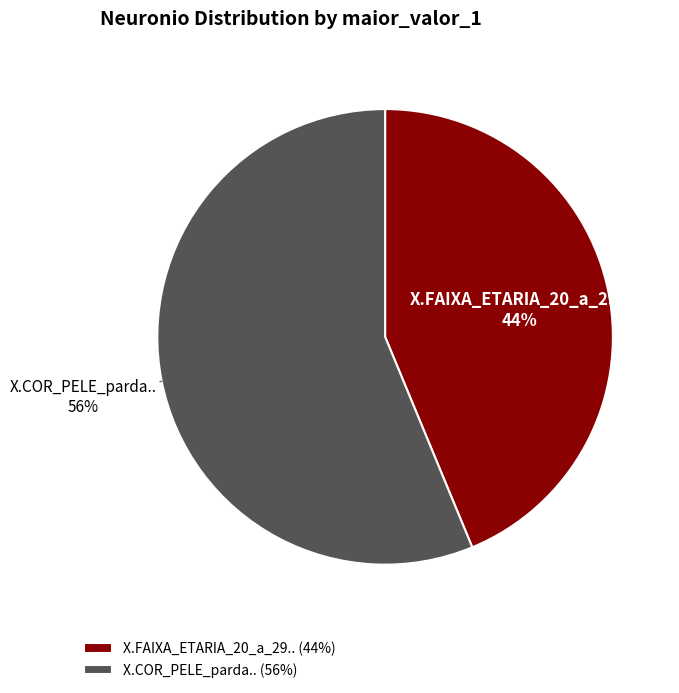

The X.COR_PELE_parda.. slice represents 56% of the pie. True or false?

True